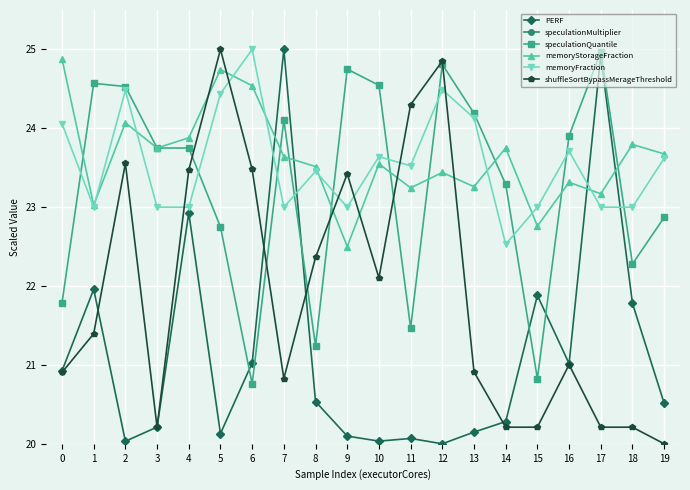

Between 7 and 14, which series saw the biggest shift?

PERF